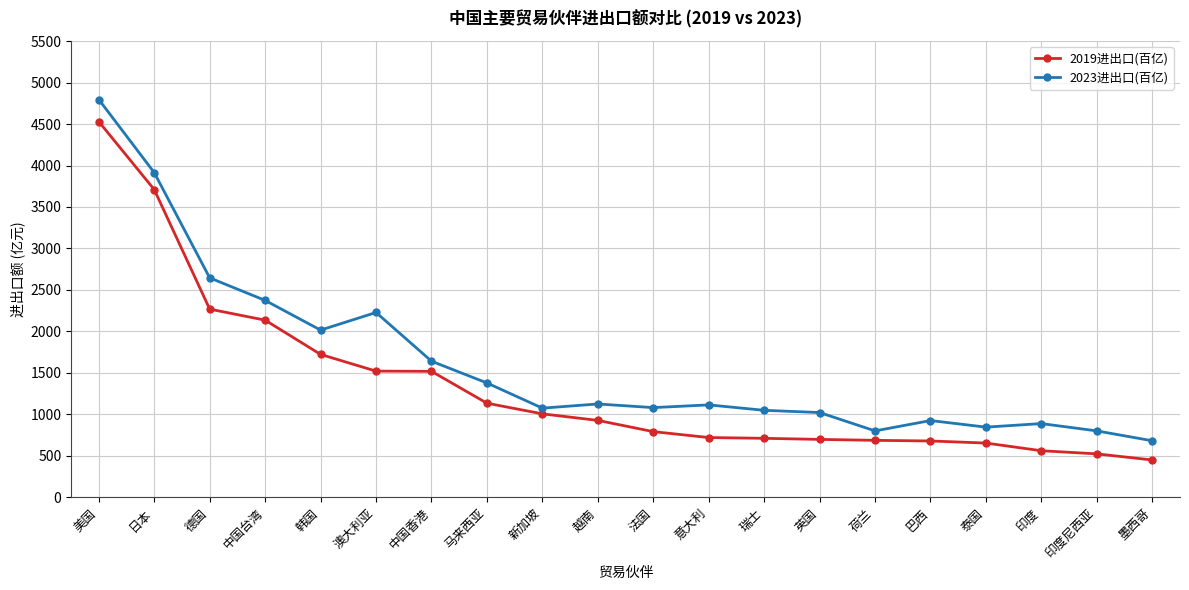

List the series in order of their overall mean, lowest first.

2019进出口(百亿), 2023进出口(百亿)